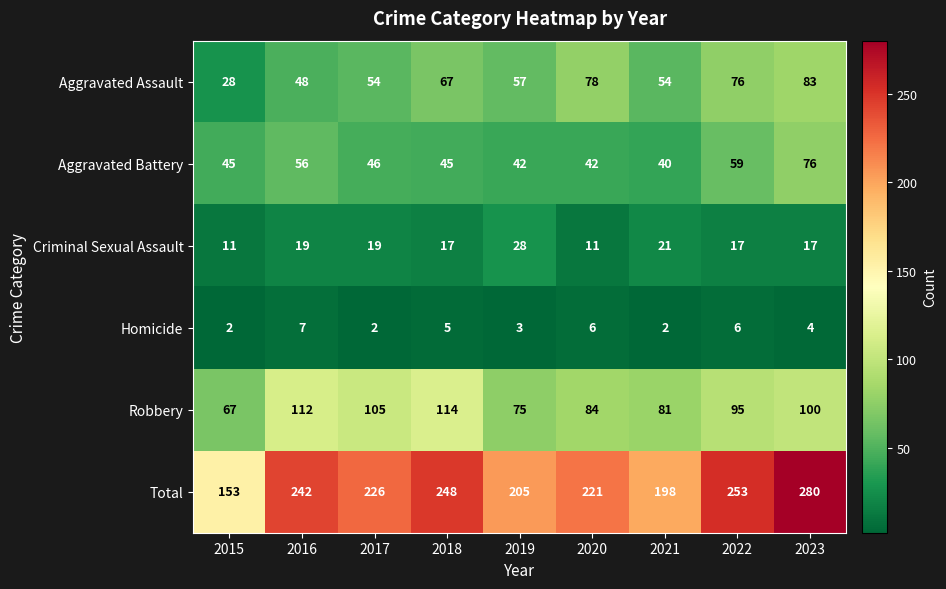

What is the average value of the Robbery series?

93